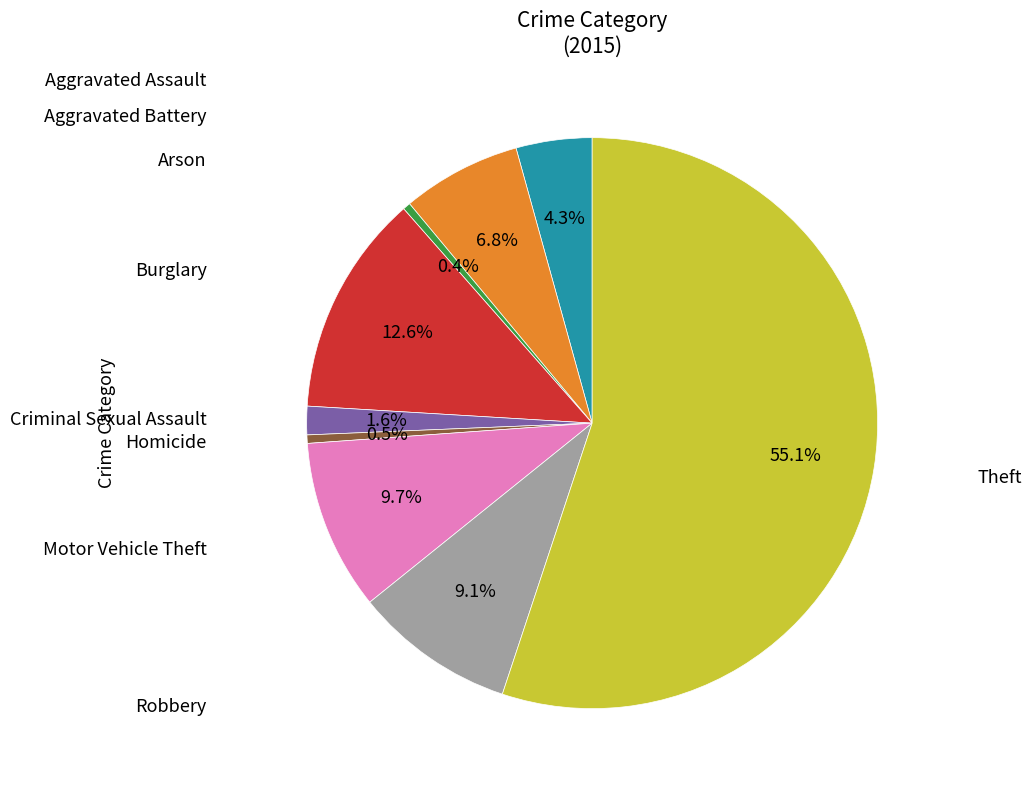

Is there a majority slice in this chart?

Yes